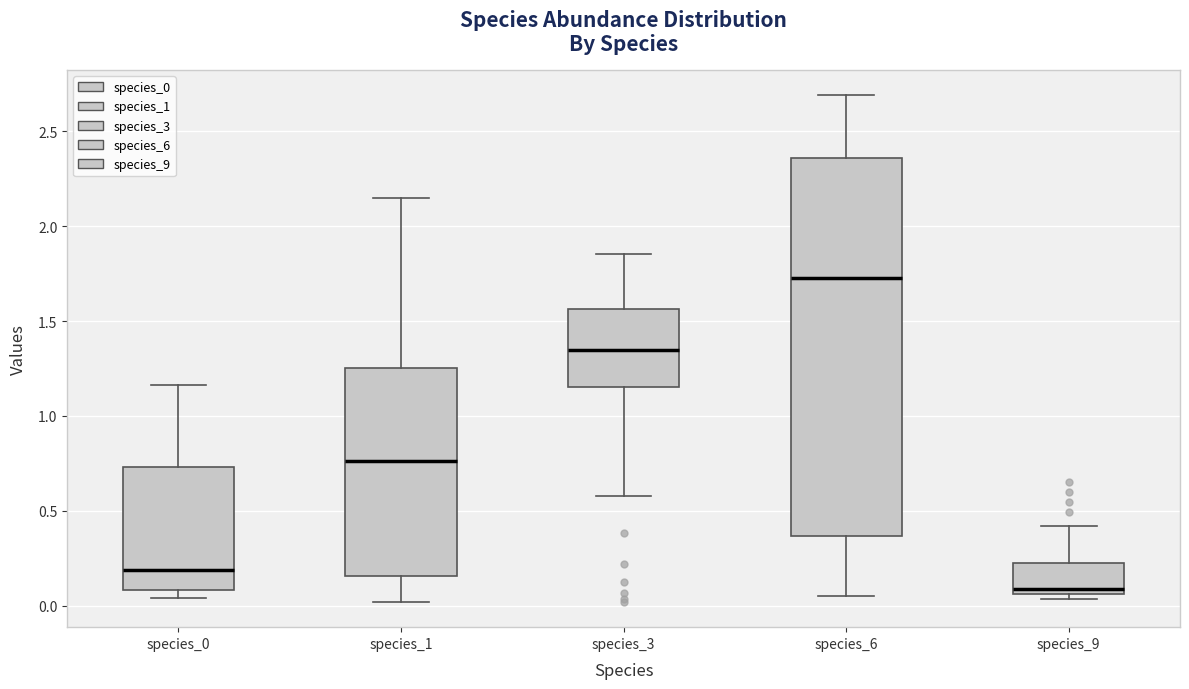

Where is the lower edge of the box for species_0 on the y-axis? The values are not printed on the chart, so give them approximately, as read against the axis.

0.10